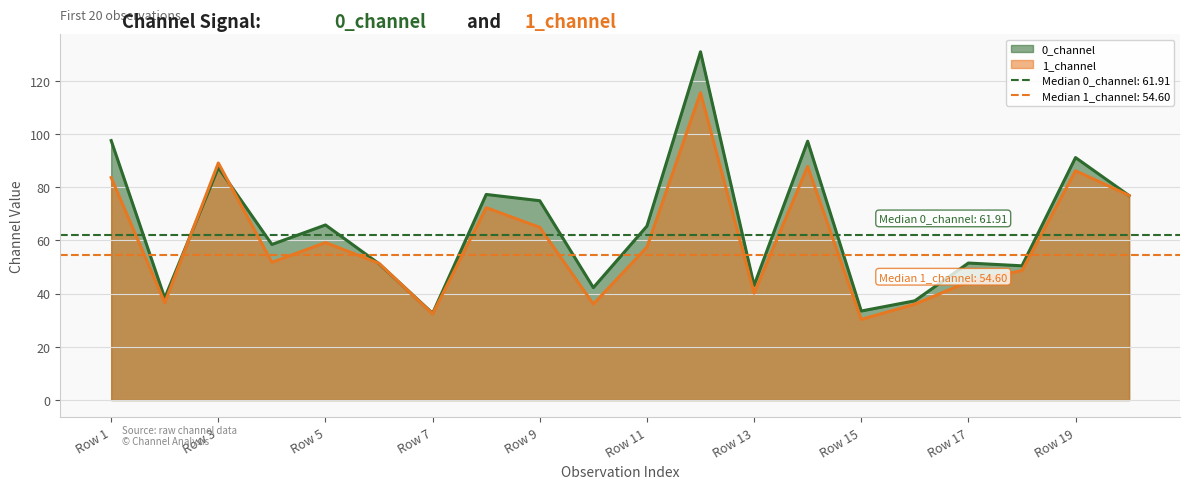

Read the 0_channel value at Row 3.

87.3